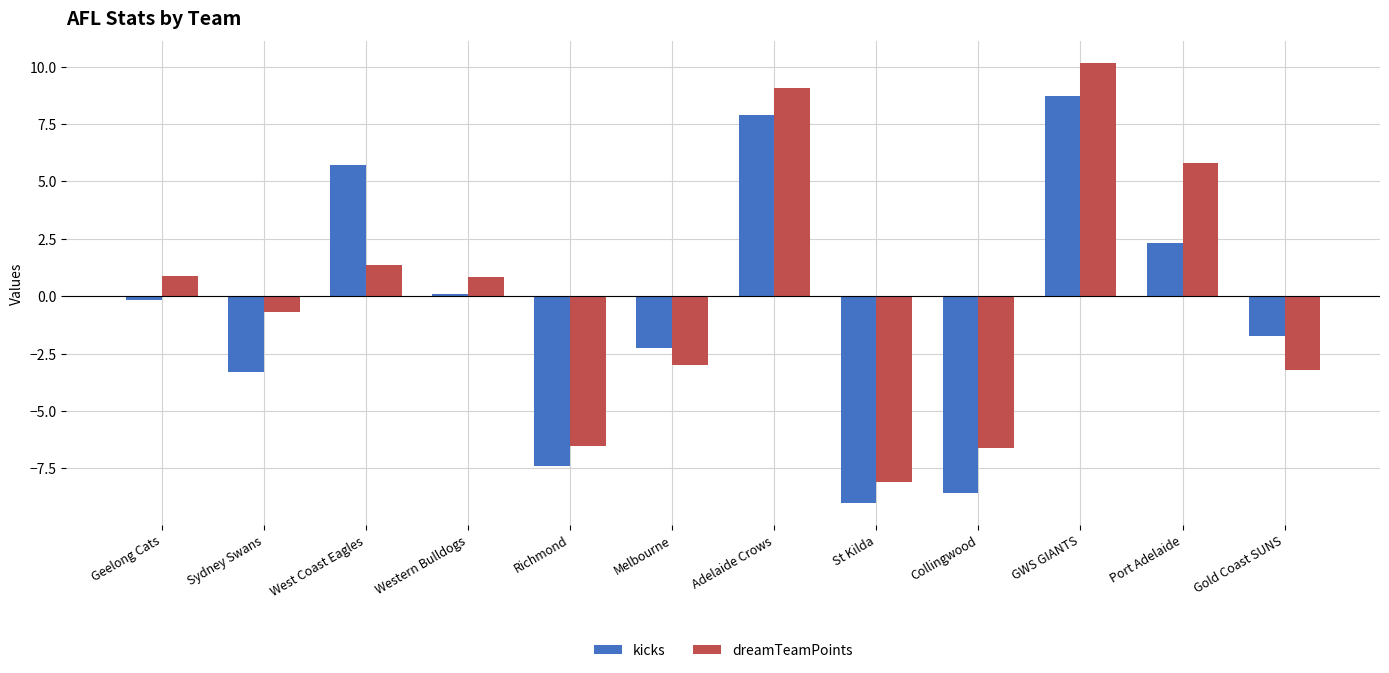

How many values in kicks are below zero?

7